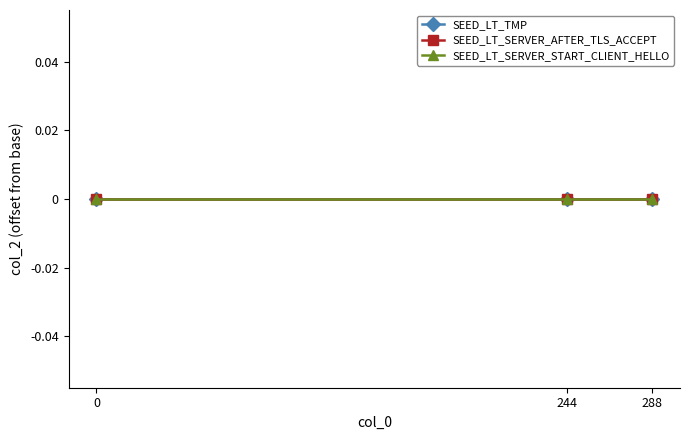

What are all the series names shown in the legend?

SEED_LT_TMP, SEED_LT_SERVER_AFTER_TLS_ACCEPT, SEED_LT_SERVER_START_CLIENT_HELLO